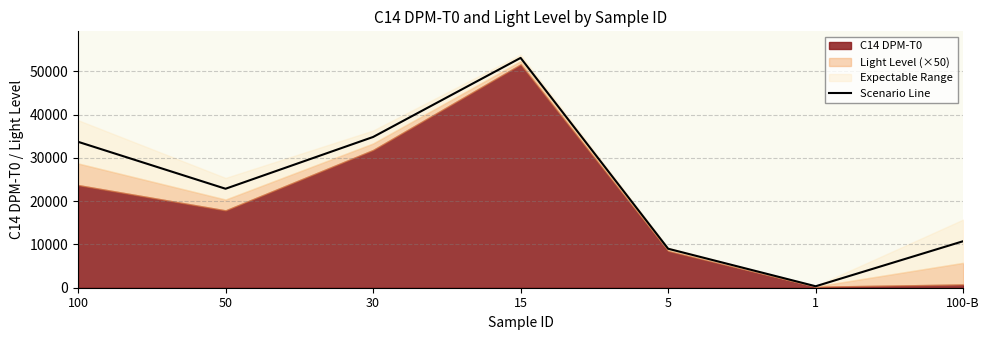

True or false: the data has more than 2 interior local peaks.

False